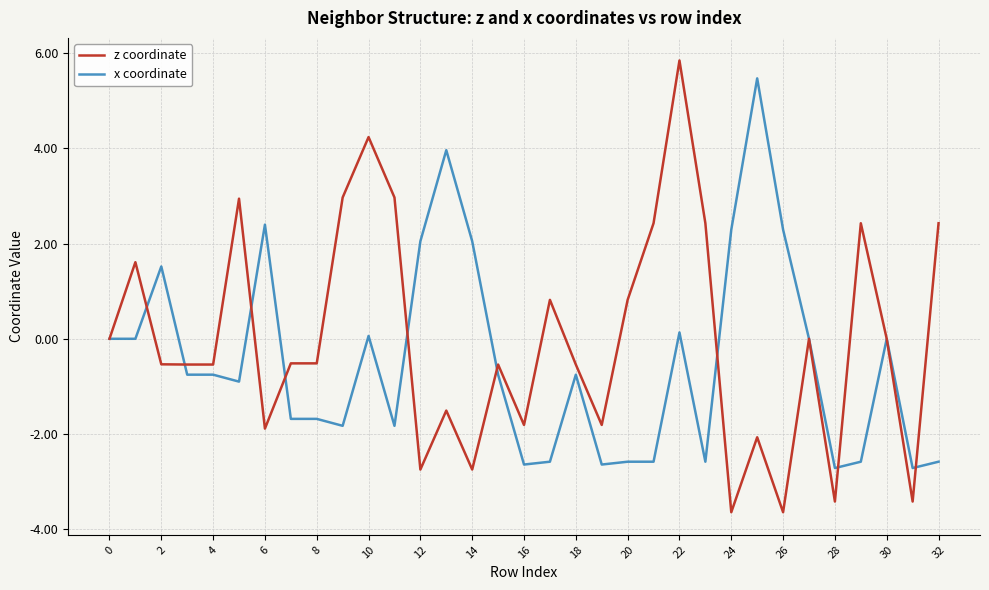

Rank the series by their average value, from lowest to highest.

x coordinate, z coordinate